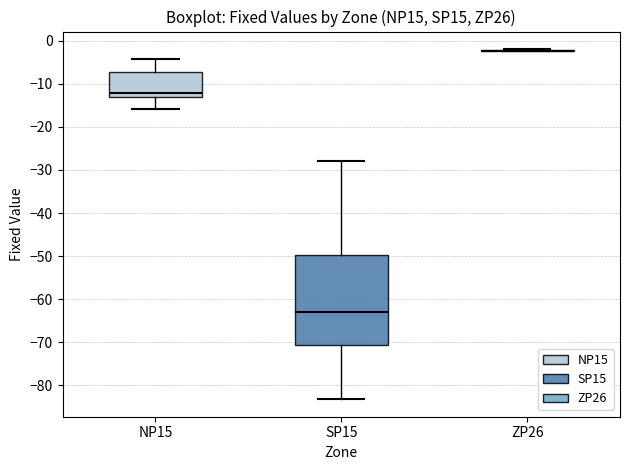

Reading left to right, read every box against the y-axis: the position of its median line, the range the box covers, and the ends of its whiskers. The values are not printed on the chart, so give them approximately, as read against the axis.

NP15: median -12, box -13 to -7, whiskers -16 to -4
SP15: median -63, box -71 to -50, whiskers -83 to -28
ZP26: box collapsed to a line at -2, whiskers -2 to -2